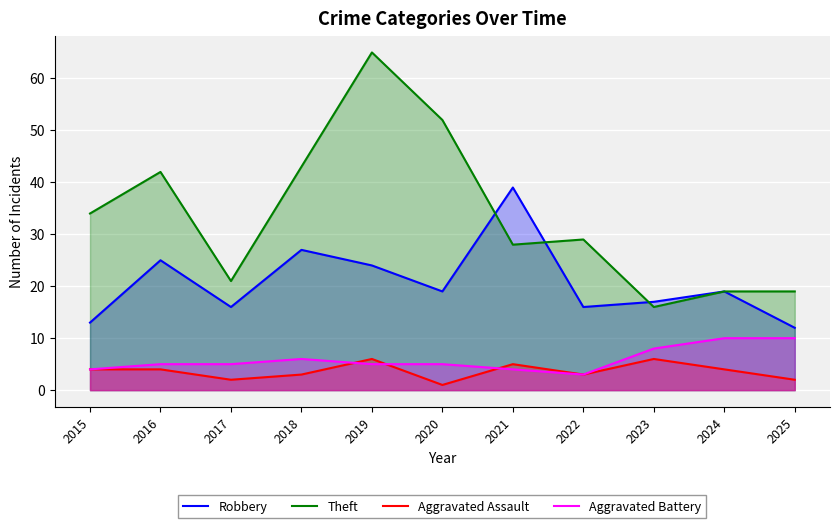

What is the average value of the Aggravated Battery series?

6